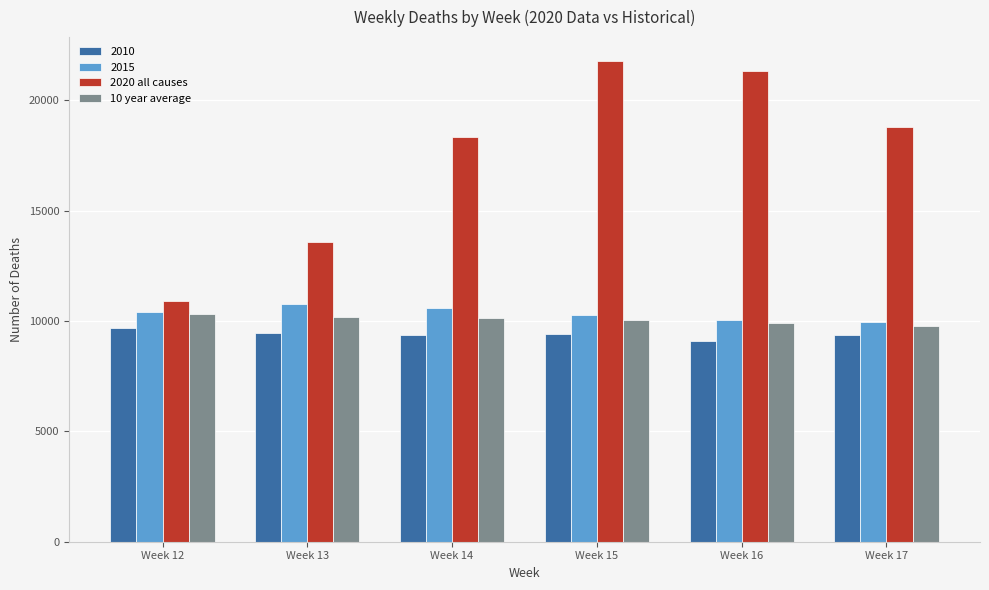

What is the value of the 2020 all causes bar at the 1st from the left?

10893.8